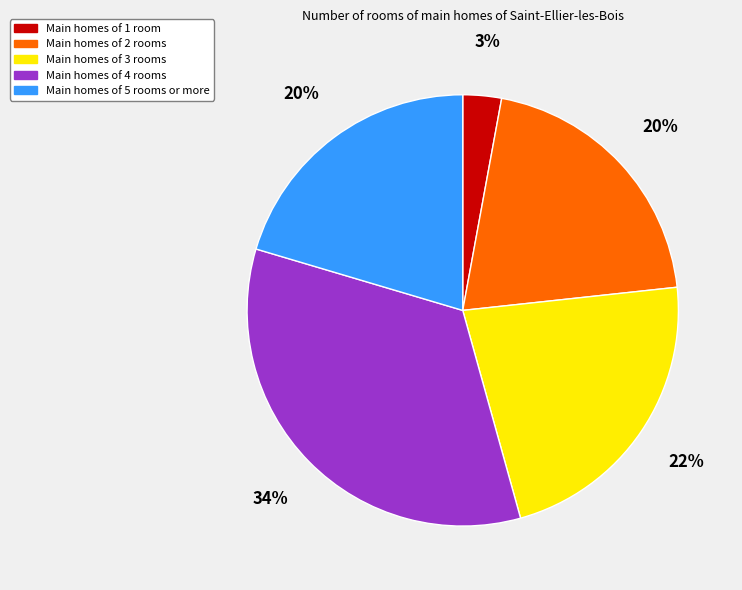

To the nearest percent, what is the difference between the largest and smallest slice percentages?

31%